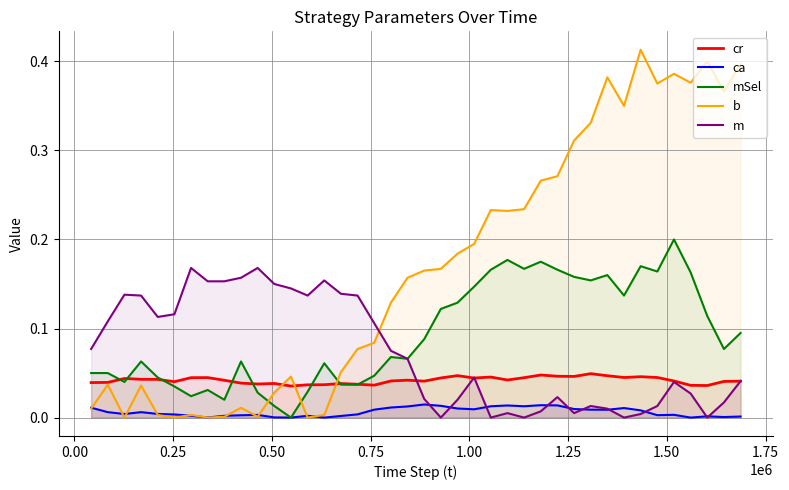

Which series has the largest range (max minus min)?

b